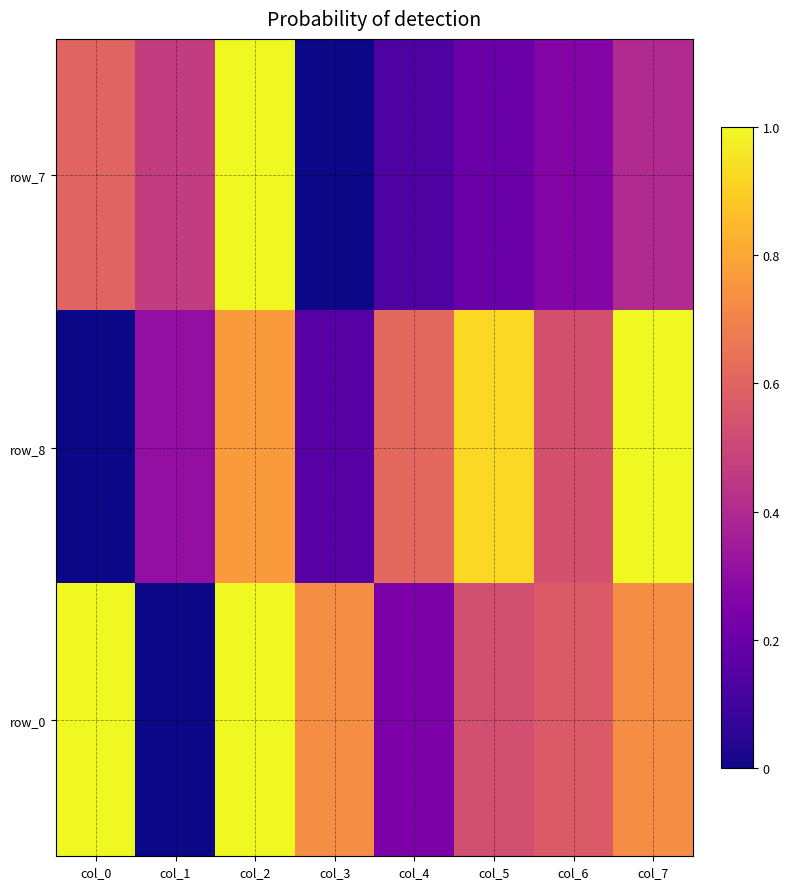

What is the difference between the maximum and minimum values in the row_0 series?

1.0